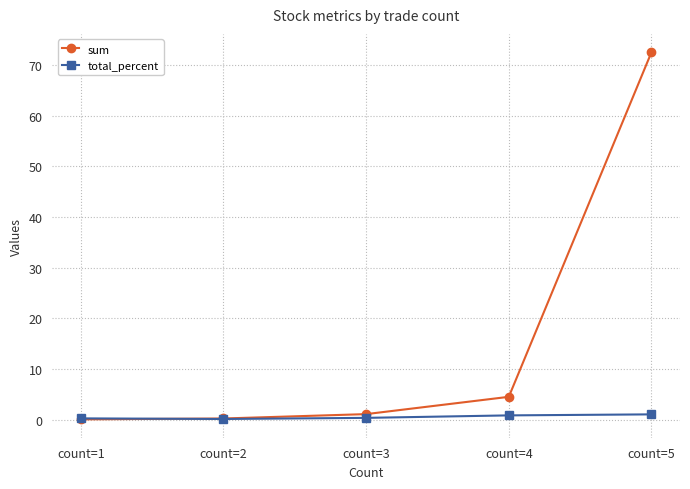

How many lines are shown in the chart?

2